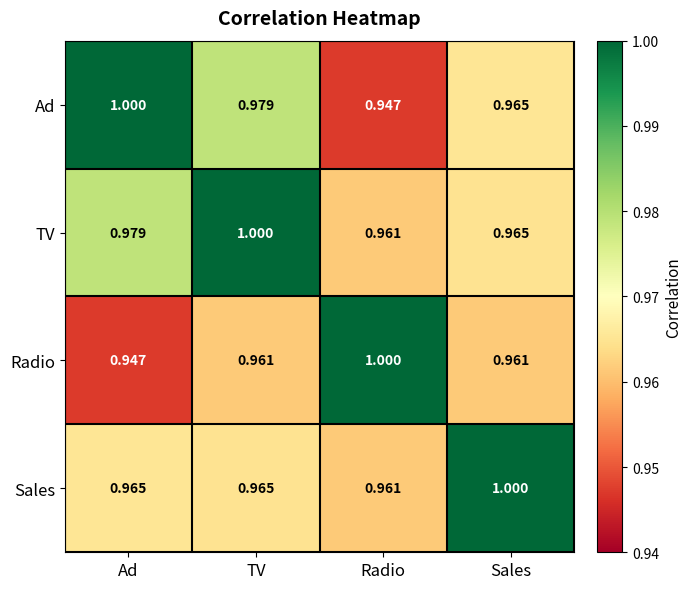

At how many categories does at least one series exceed 0?

4